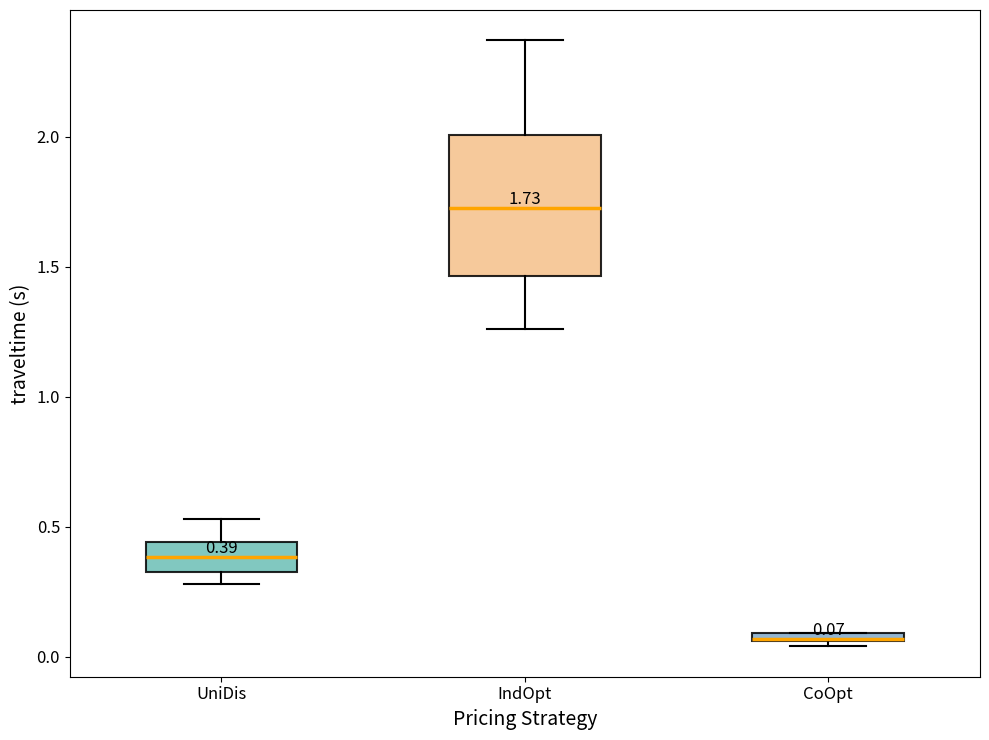

Comparing the boxes themselves (not the whiskers), which one is the tallest?

IndOpt